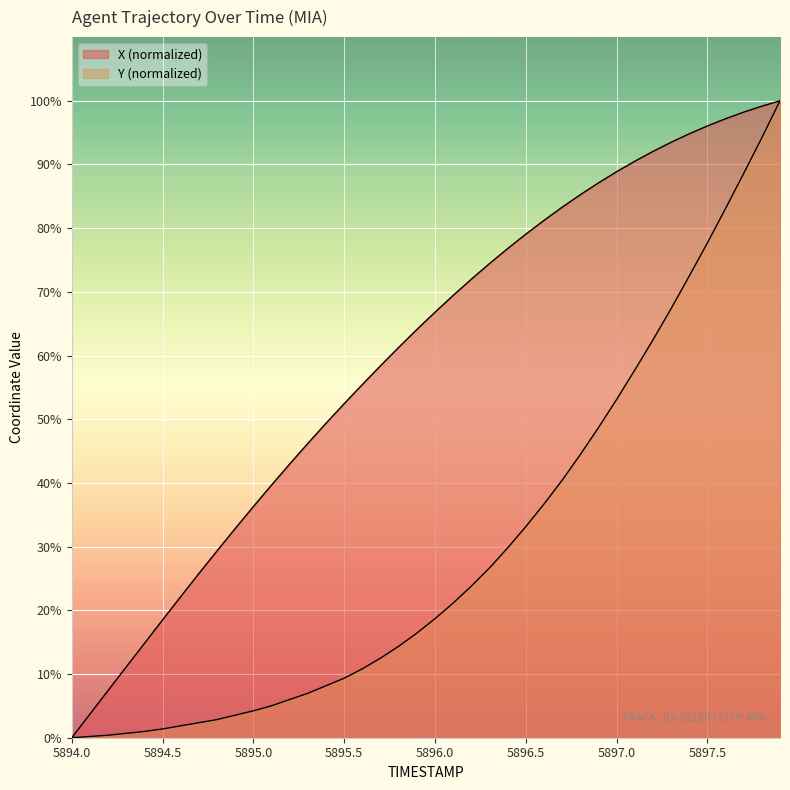

How many values in the Y series exceed 18?

20